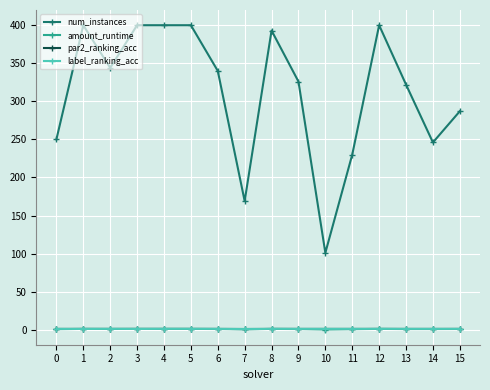

True or false: num_instances and amount_runtime cross at least once.

False